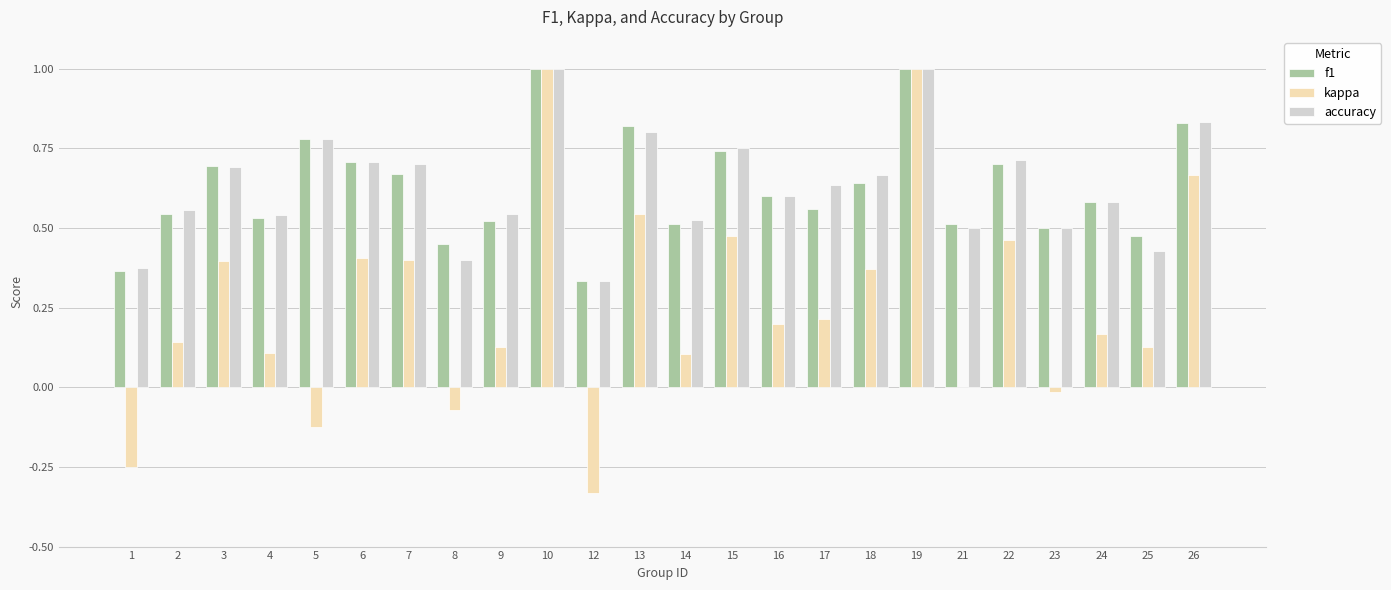

What are all the series names shown in the legend?

f1, kappa, accuracy